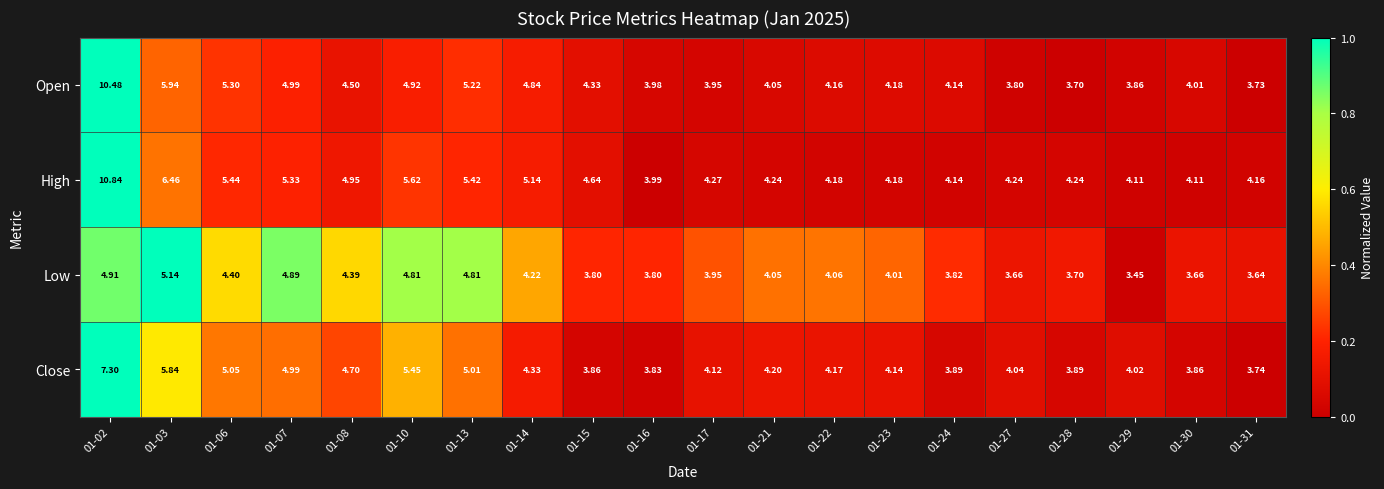

At 01-16, list the series in order from largest to smallest.

High, Open, Close, Low